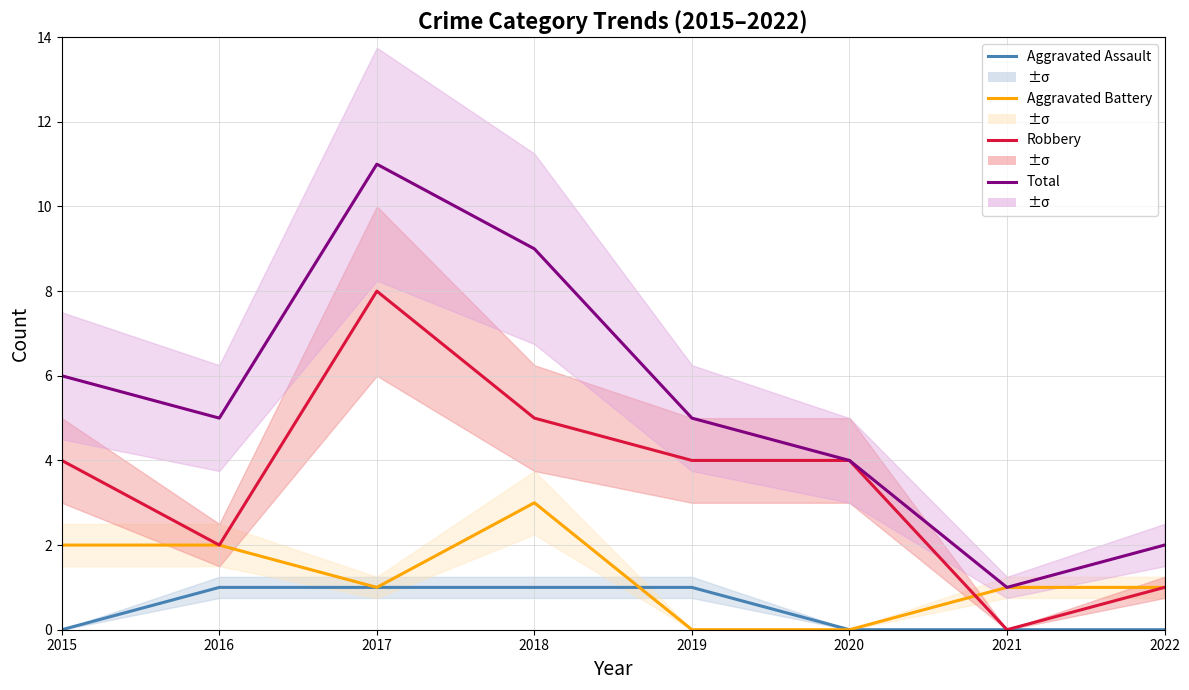

At how many categories does at least one series exceed 3?

6